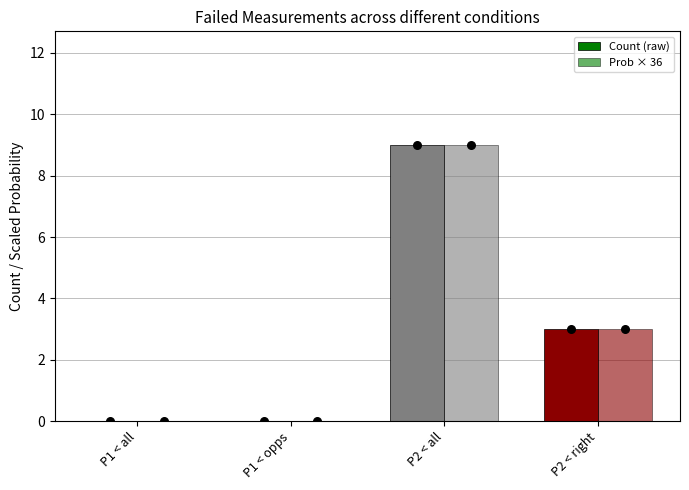

At which category is the sum across all series the highest?

P2 < all